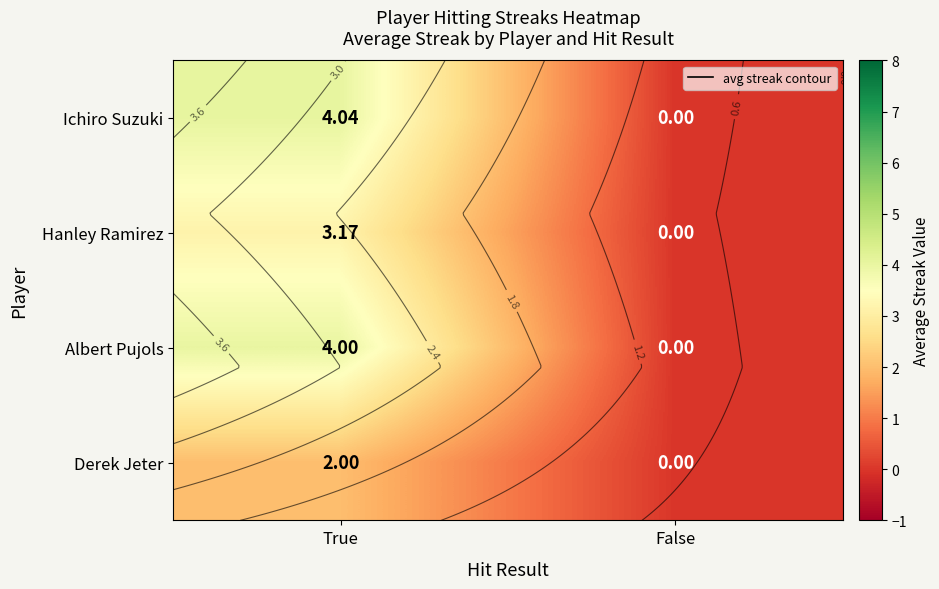

Is the value of Ichiro Suzuki at False greater than the value of Albert Pujols at True?

No